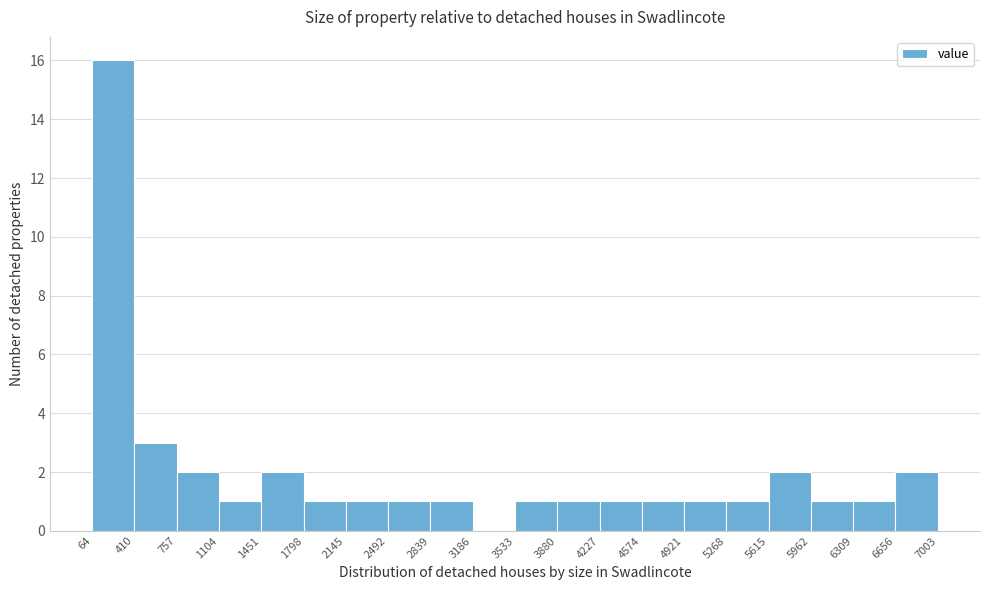

Over which range of the x-axis is the bar tallest?

64 to 410